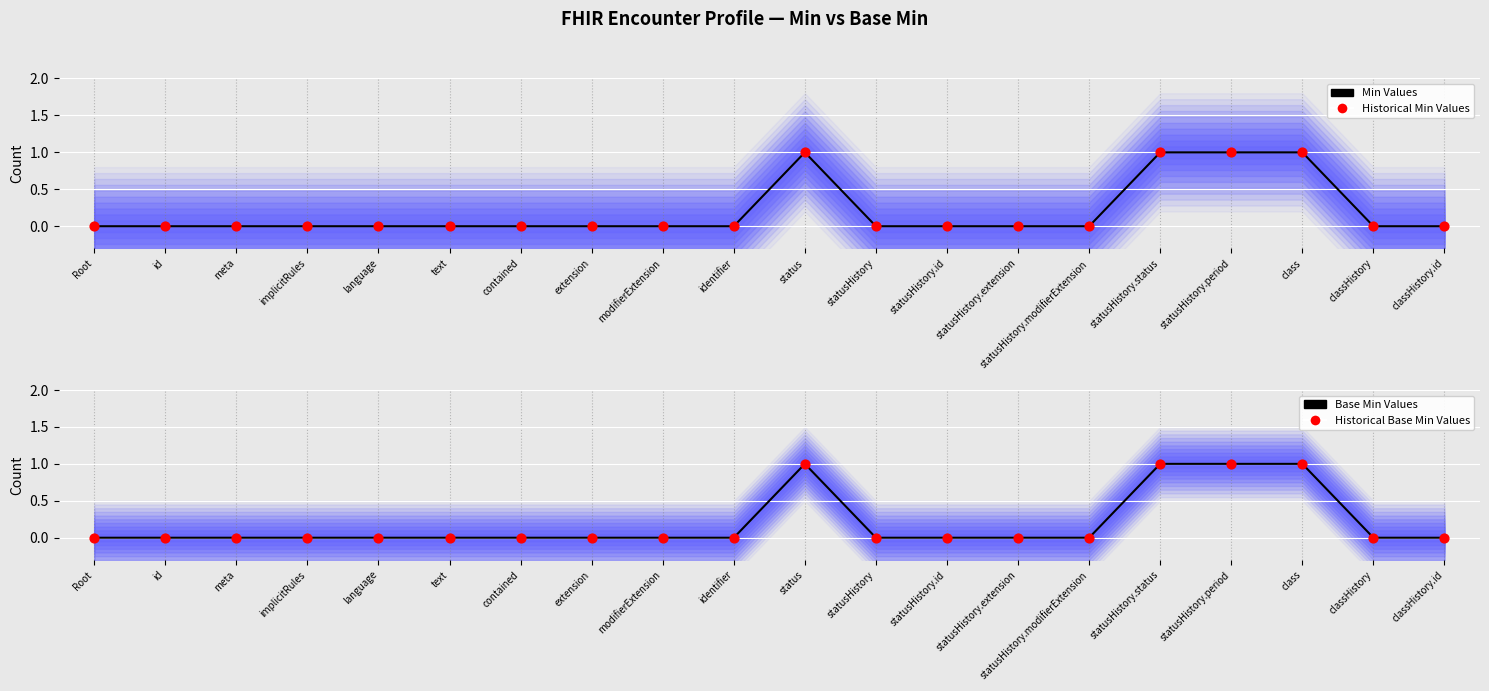

Which series has the largest Y range (max minus min)?

Min Values